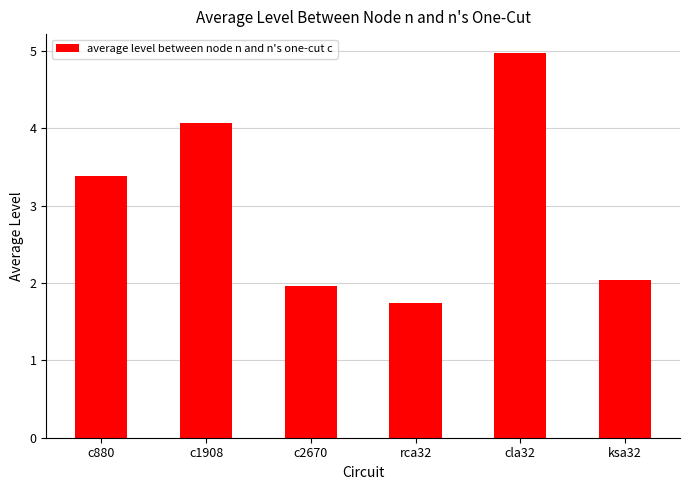

Count the number of data series in this chart.

1